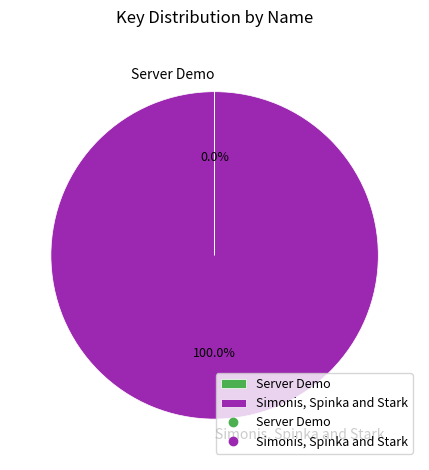

Is it true that Simonis, Spinka and Stark is 100% of the pie?

True